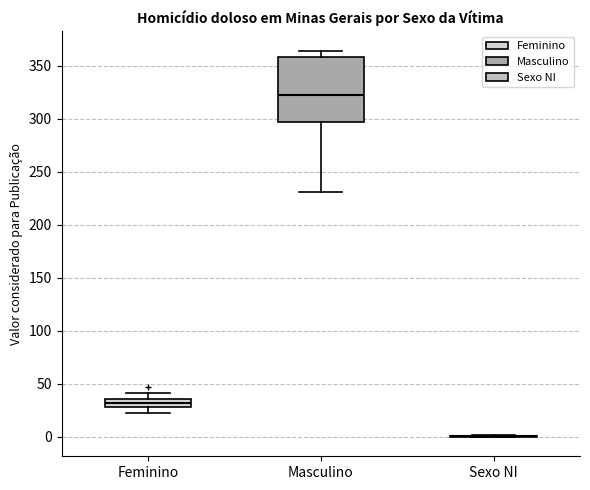

Reading left to right, read every box against the y-axis: the position of its median line, the range the box covers, and the ends of its whiskers. The values are not printed on the chart, so give them approximately, as read against the axis.

Feminino: median 30 (inside the box), box 30 to 35, whiskers 25 to 40
Masculino: median 325, box 295 to 360, whiskers 230 to 365
Sexo NI: box collapsed to a line at 0, whiskers 0 to 0